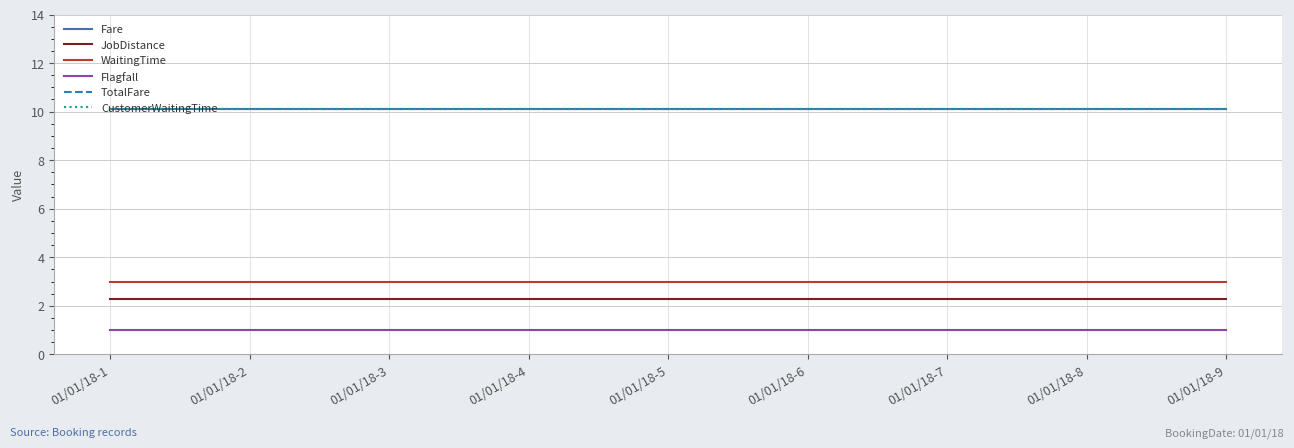

At how many categories does at least one series exceed 3?

9